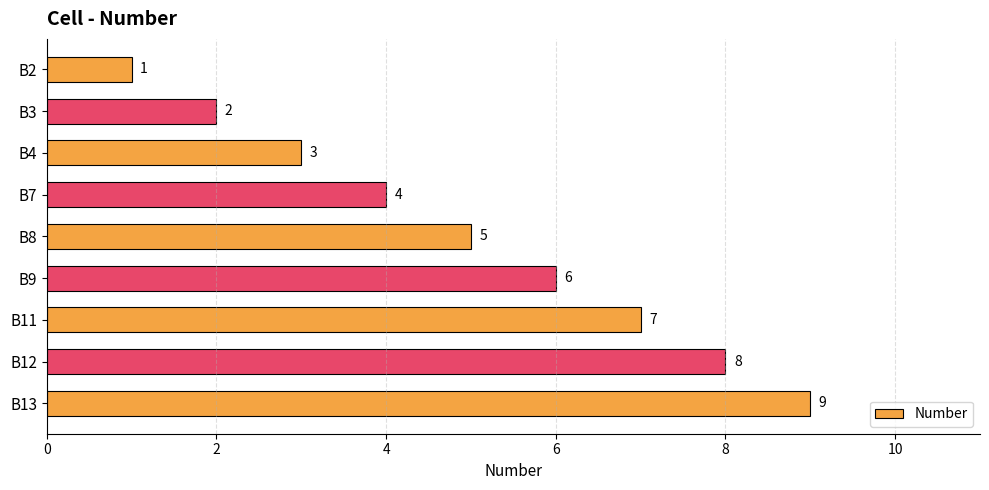

At which label is the value closest to 5?

B8